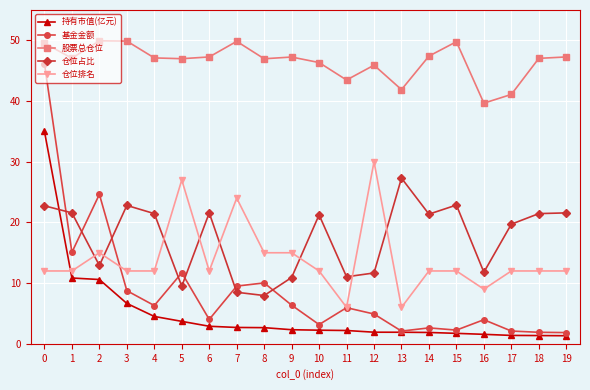

True or false: 基金金额 has more than 1 interior local peaks.

True